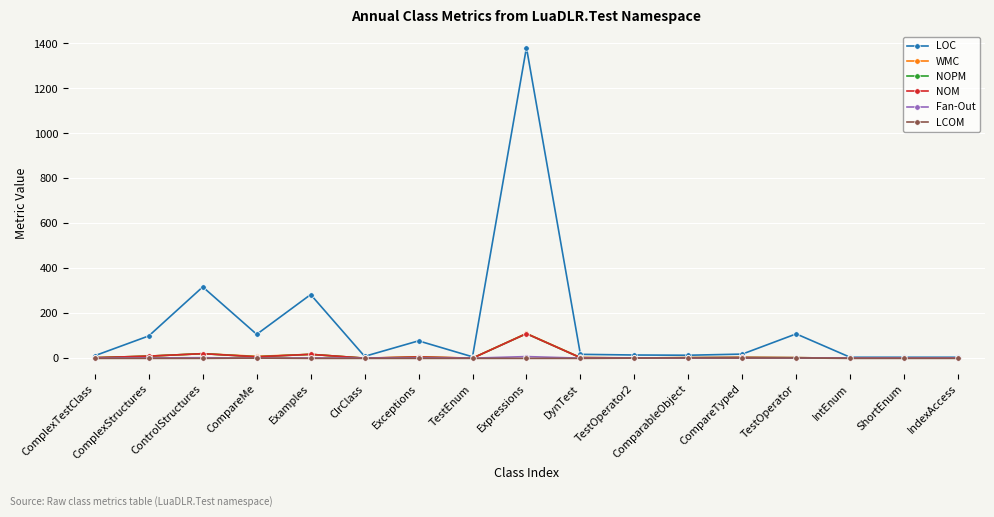

At which label does LOC first exceed 17?

ComplexStructures